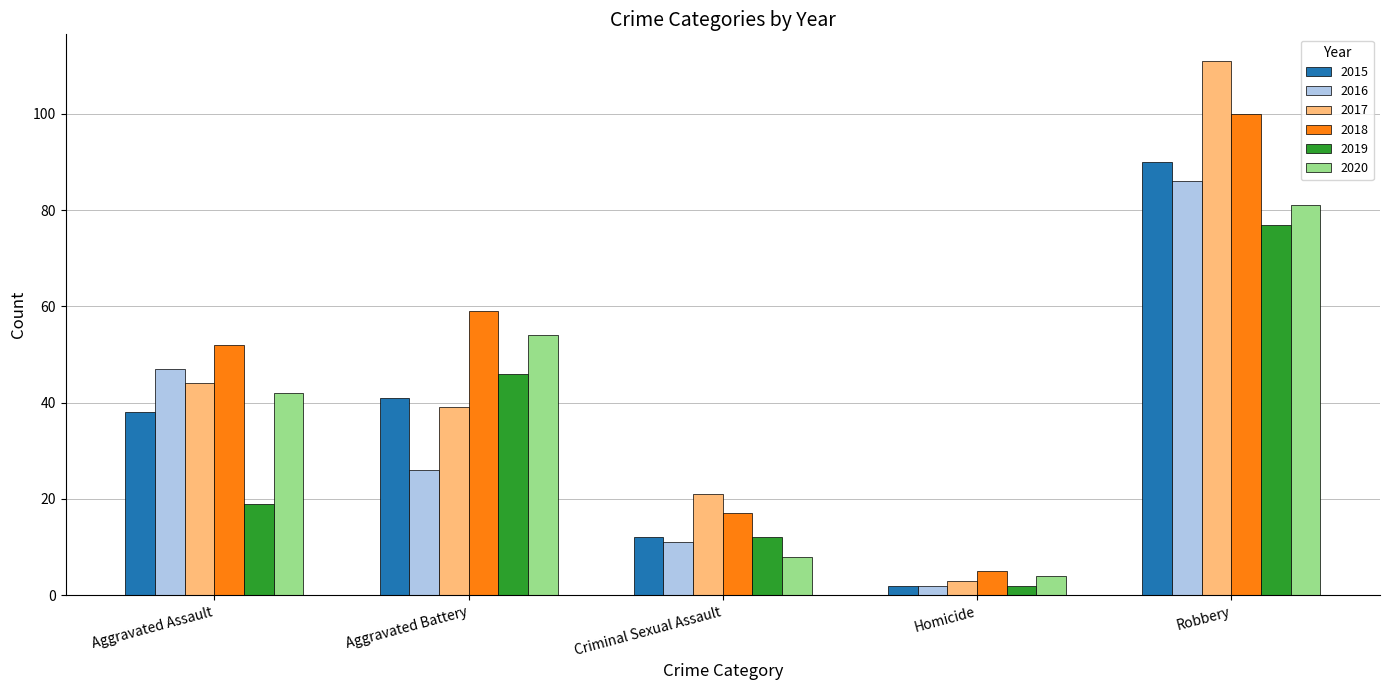

What is the total value across all series at Aggravated Battery?

265